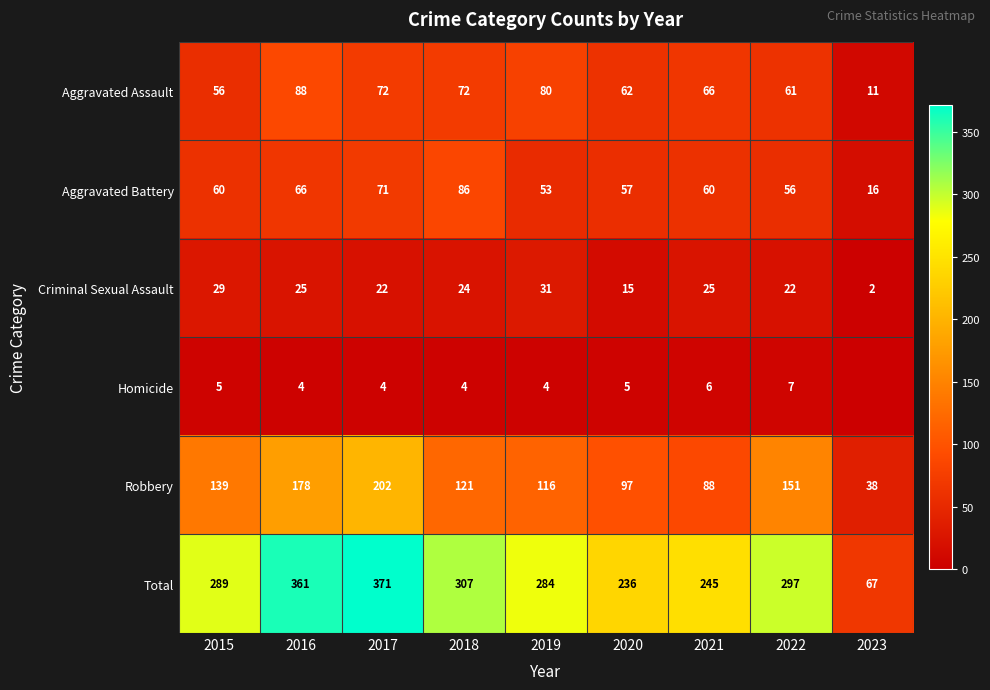

At which label is Criminal Sexual Assault closest to 16?

2020